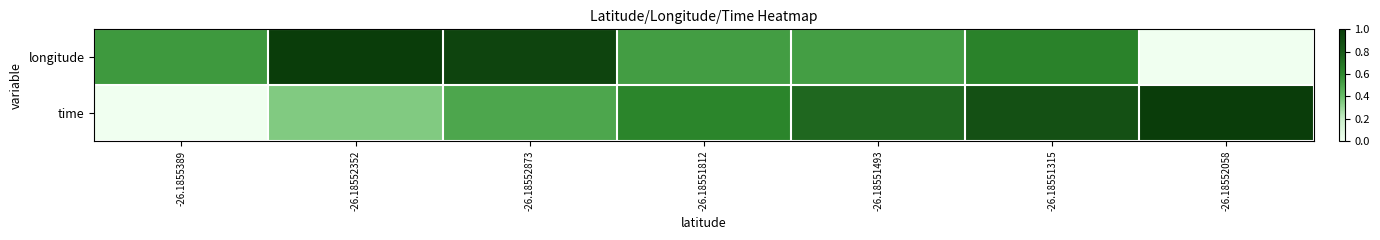

Which series changed the most between -26.18552873 and -26.18551493?

longitude